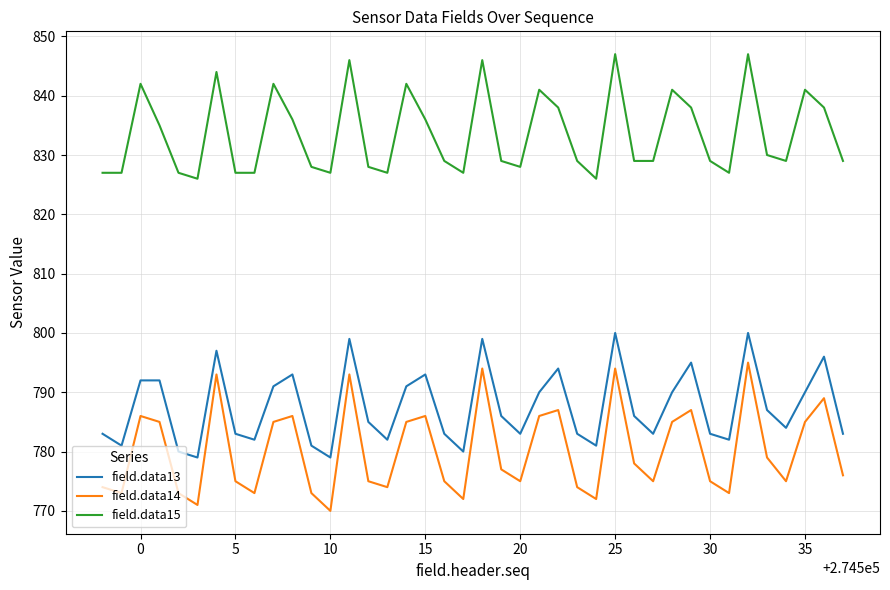

True or false: field.data13 and field.data15 cross at least once.

False